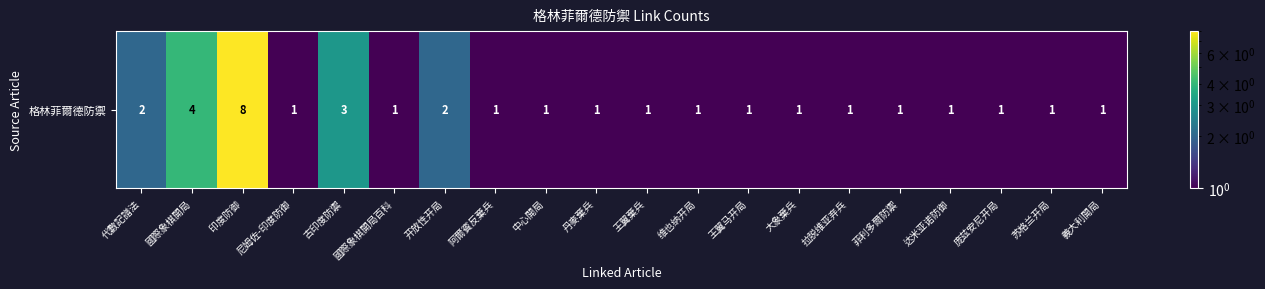

What value does the data have at 古印度防禦?

3